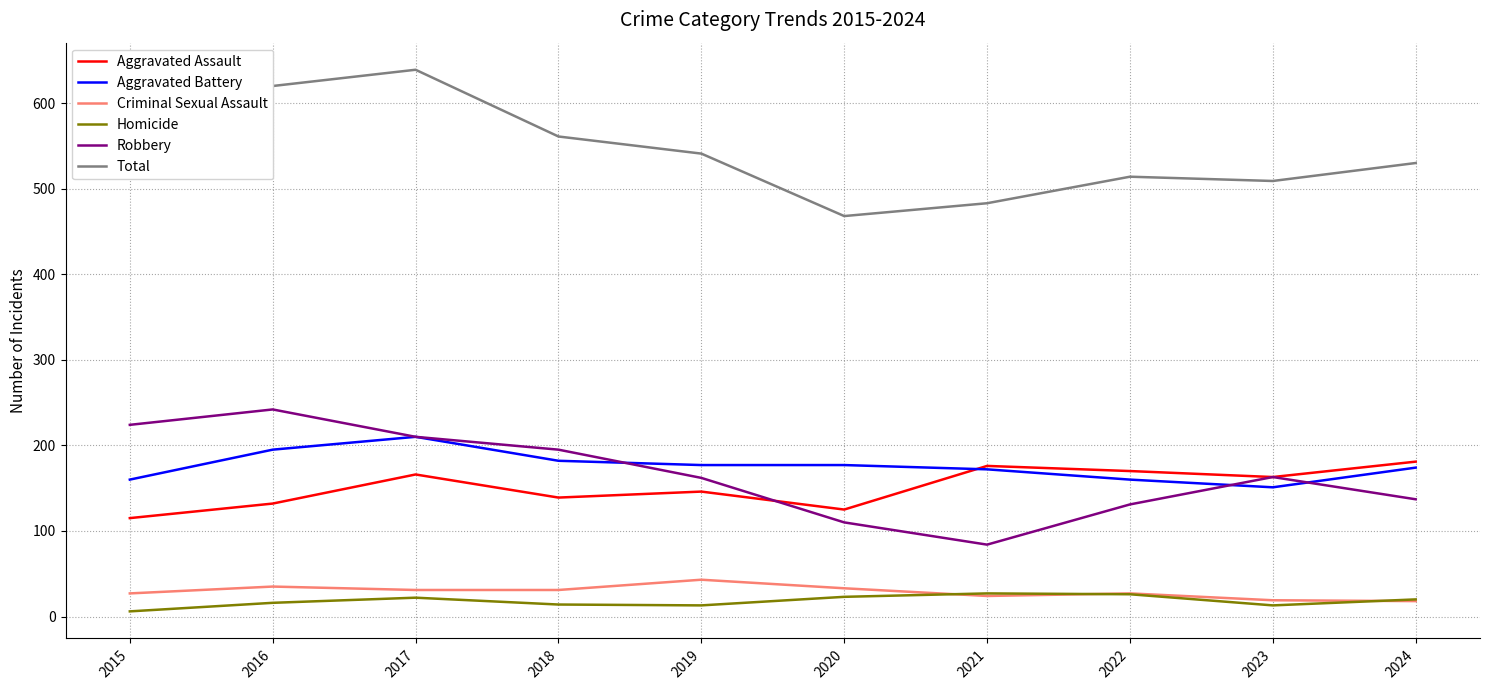

Between 2016 and 2024, which series saw the biggest shift?

Robbery